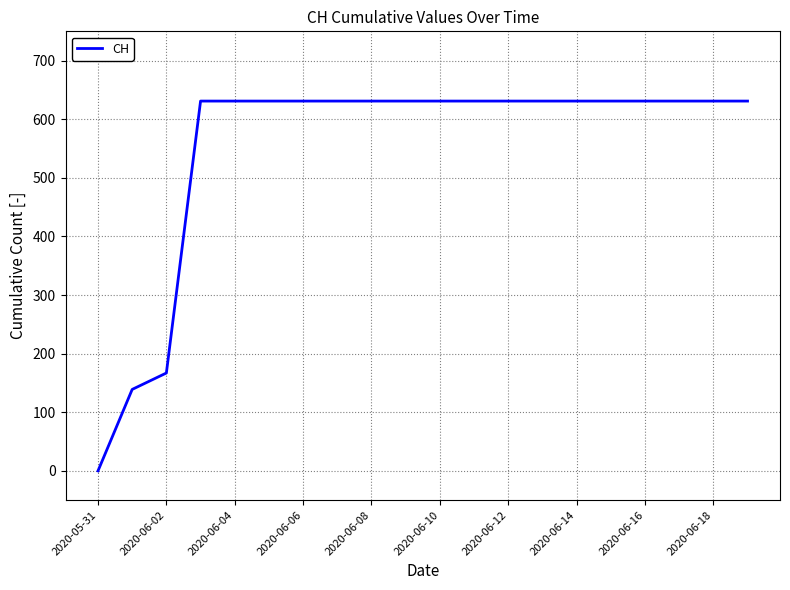

What is the maximum value shown in the chart?

631